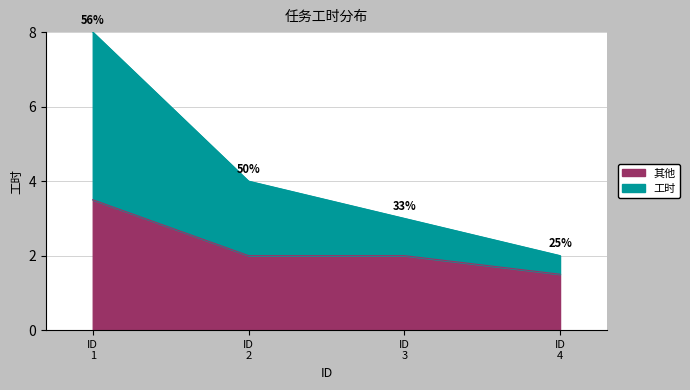

What is the lowest value of the 其他 series?

1.5